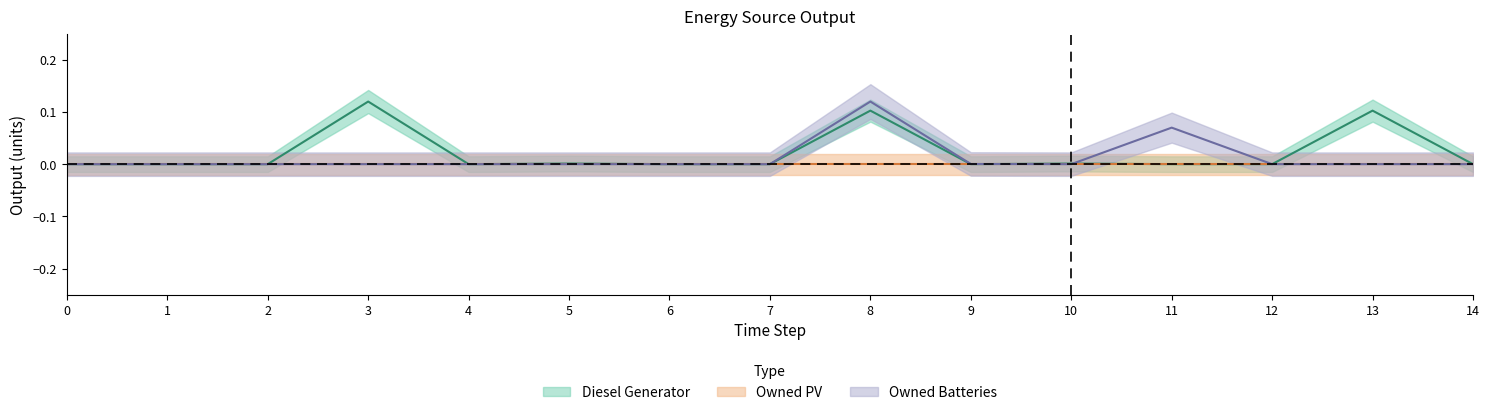

Which series ends up on top after the final intersection of Owned Batteries and Diesel Generator?

Owned Batteries